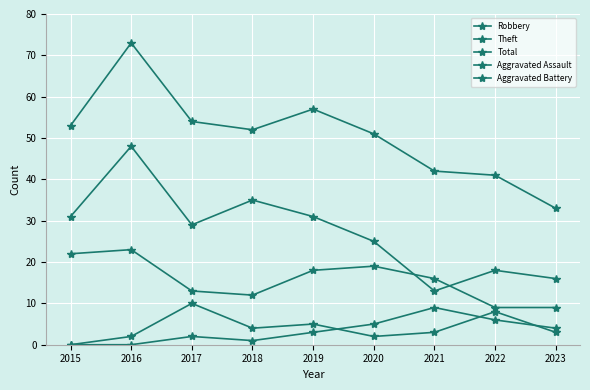

True or false: Theft has a value of 31 at 2019.

True